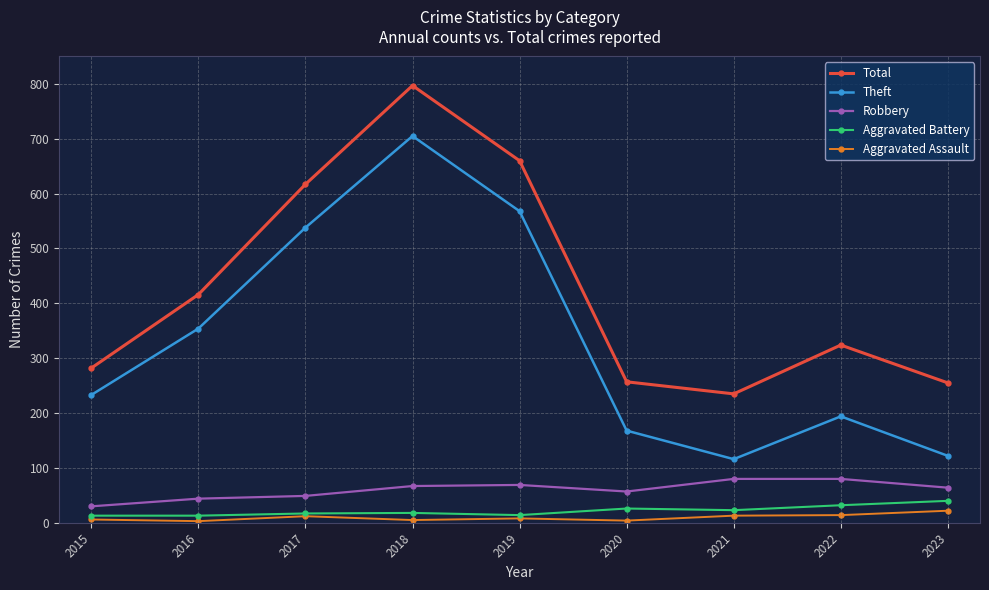

The value of Robbery at 2016 is 44. True or false?

True